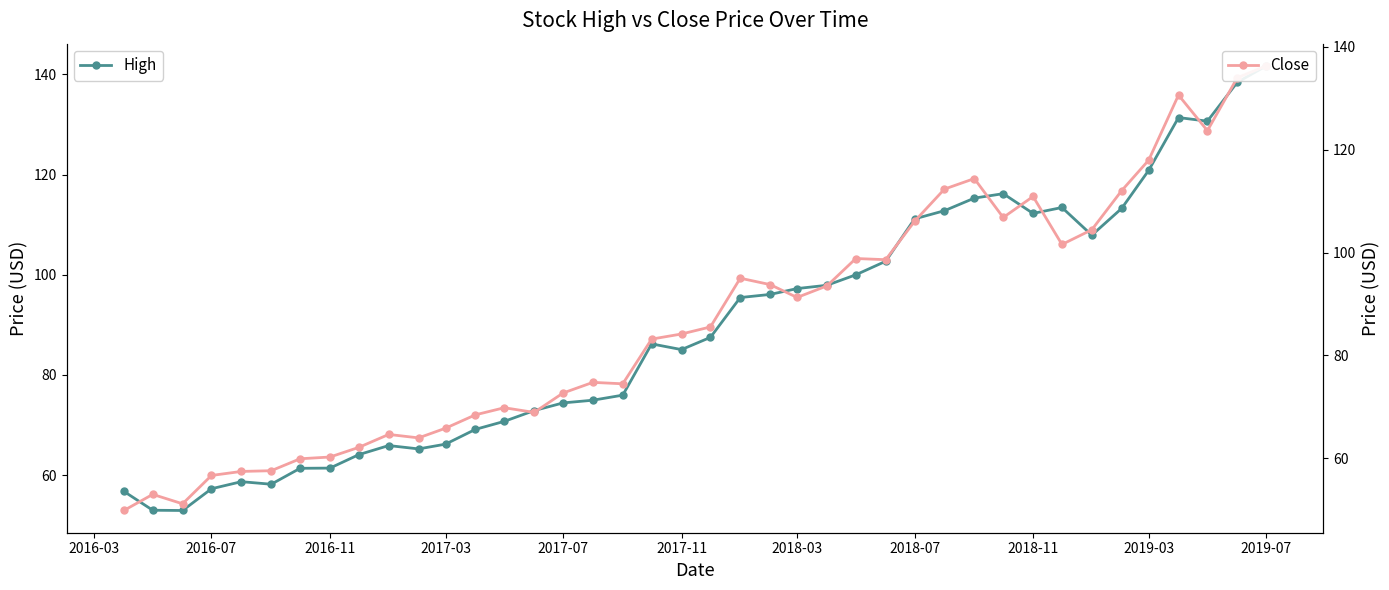

True or false: Close and High cross at least once.

False